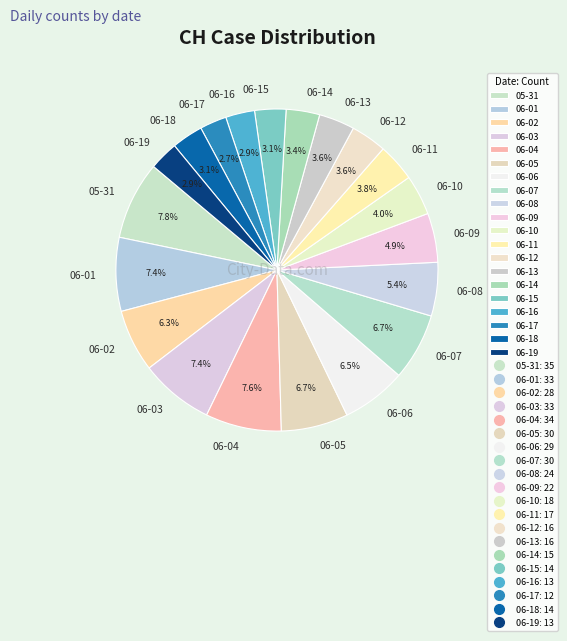

How many segments does this pie chart have?

20